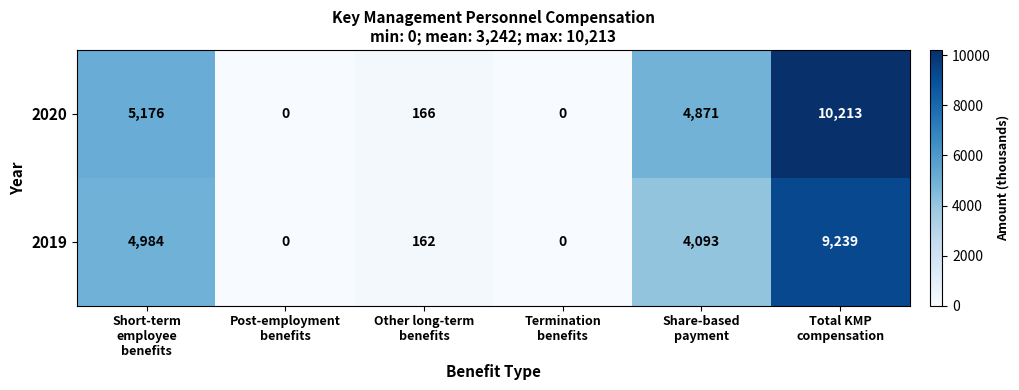

What is the highest value of the 2020 series?

10213